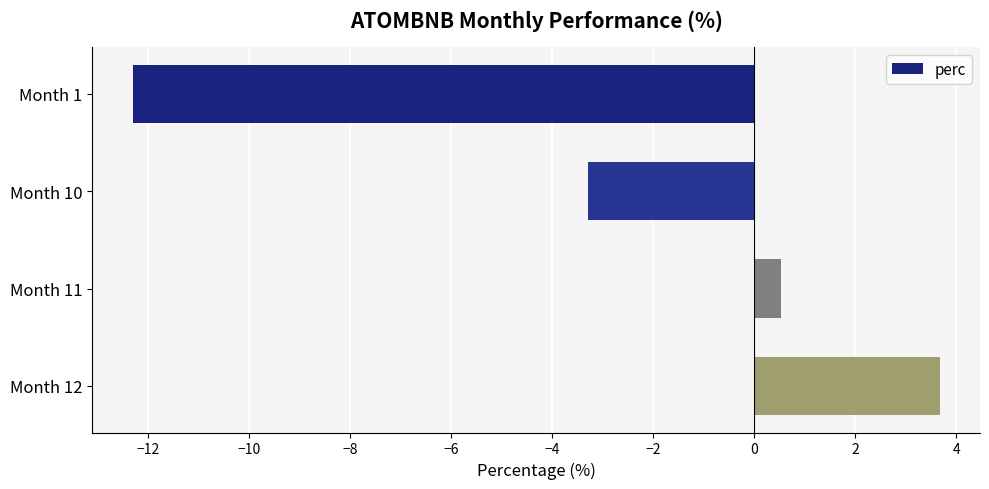

Which category has the highest value across all series?

Month 12